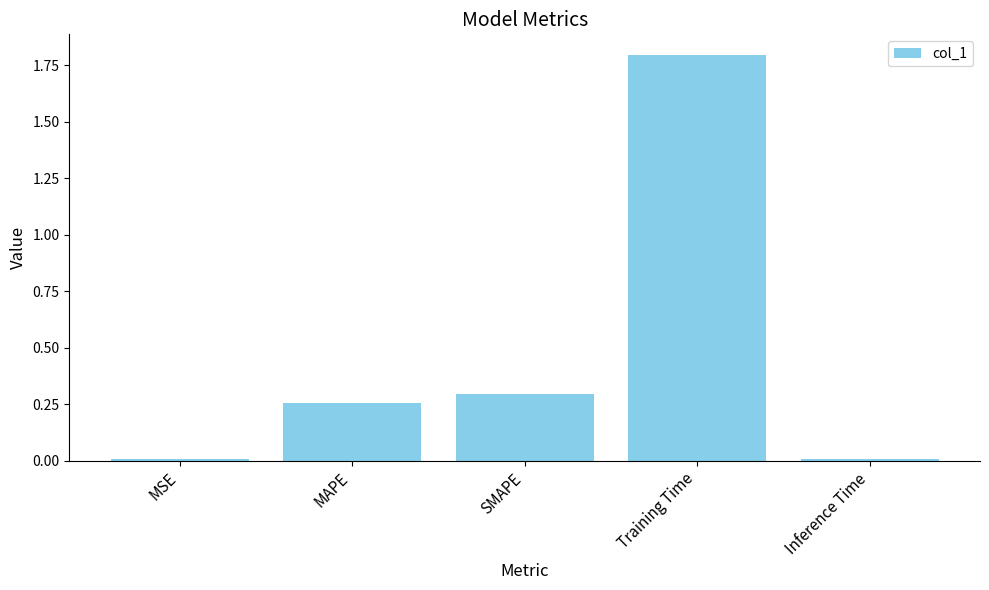

What is the label of the 5th bar from the left?

Inference Time